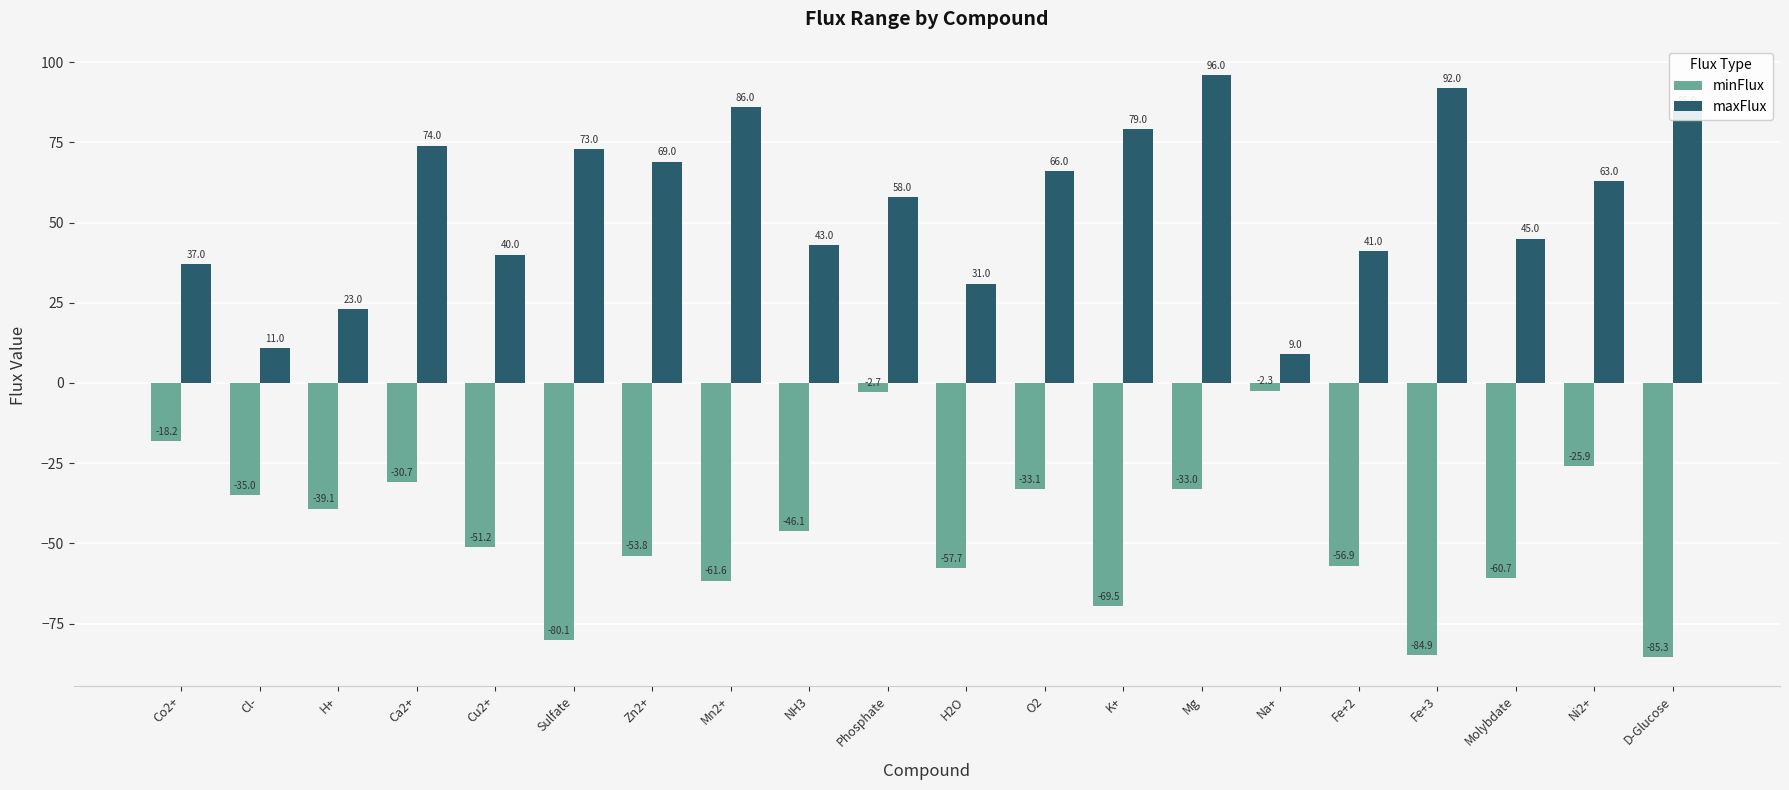

Which series has the largest total across all categories?

maxFlux